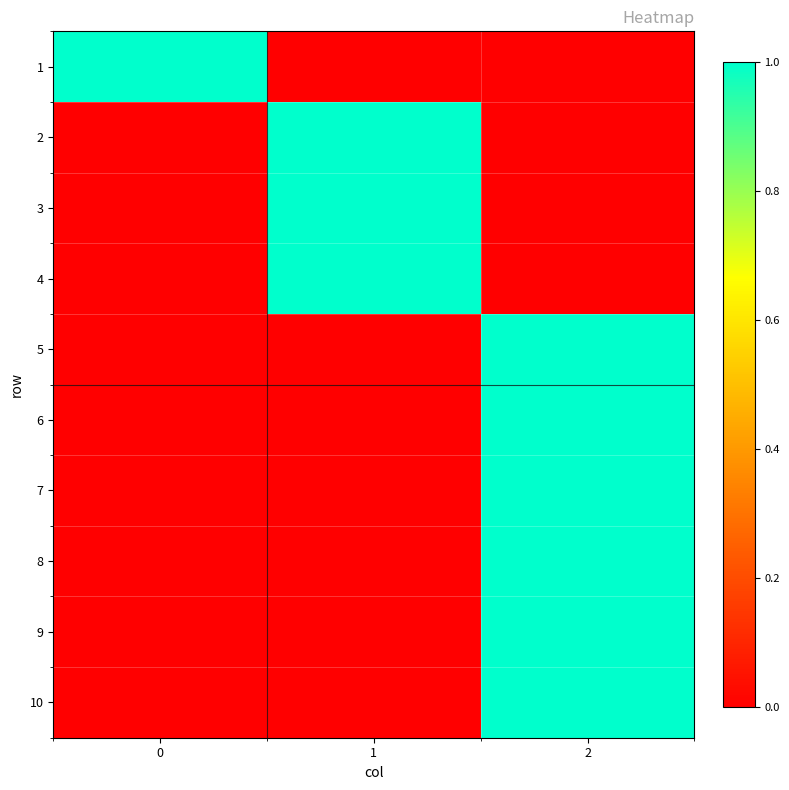

At which category is the sum across all series the highest?

2